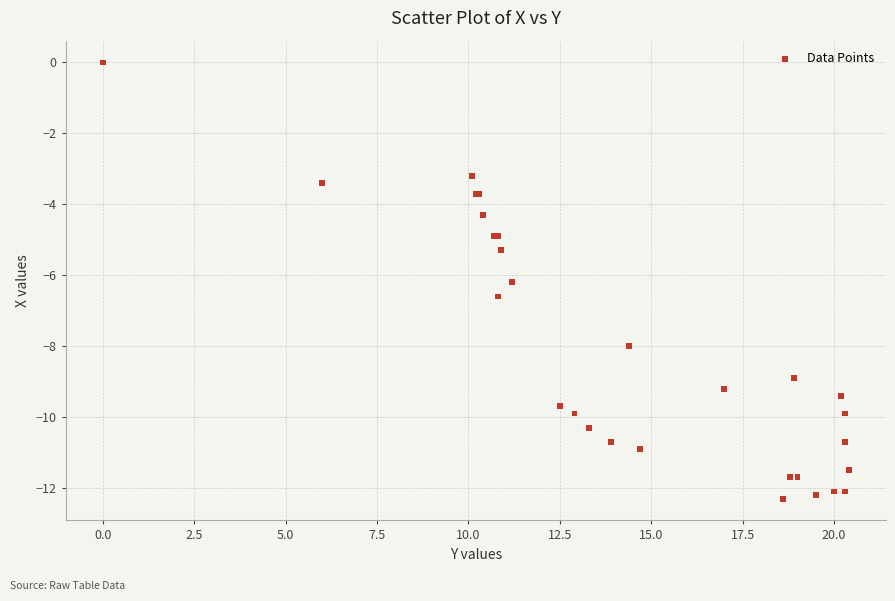

What Y value in the scatter plot is closest to -6?

-6.2